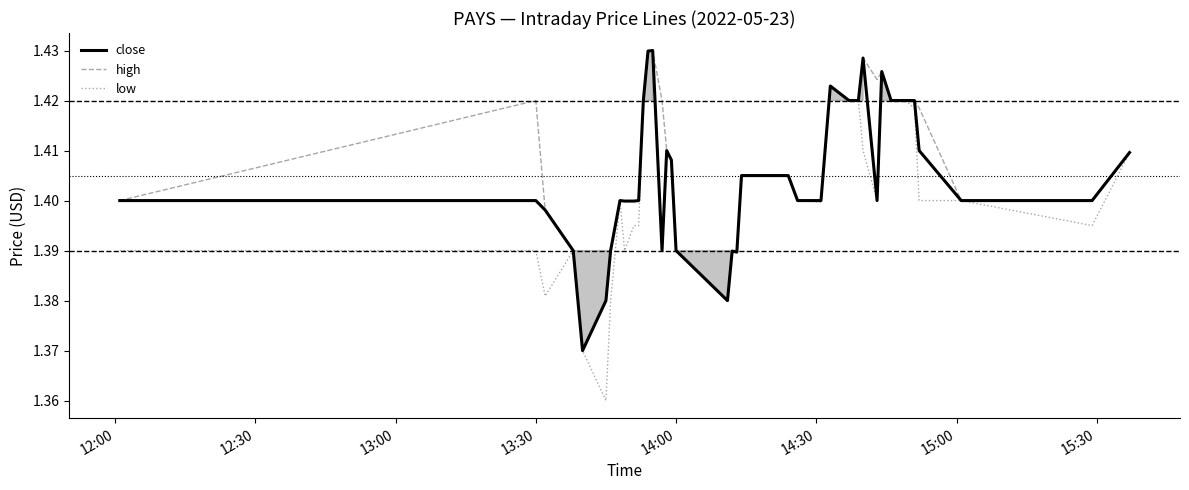

Reading left to right, extract all data points from this chart.

close: 1.4	1.4	1.4	1.4	1.4	1.4	1.4	1.4	1.4	1.4	1.4	1.4	1.4	1.4	1.4	1.4	1.4	1.4	1.4	1.4	1.4	1.4	1.4	1.4	1.4	1.4	1.4	1.4	1.4	1.4	1.4	1.4	1.4	1.4	1.4	1.4	1.4	1.4	1.4	1.4
high: 1.4	1.4	1.4	1.4	1.4	1.4	1.4	1.4	1.4	1.4	1.4	1.4	1.4	1.4	1.4	1.4	1.4	1.4	1.4	1.4	1.4	1.4	1.4	1.4	1.4	1.4	1.4	1.4	1.4	1.4	1.4	1.4	1.4	1.4	1.4	1.4	1.4	1.4	1.4	1.4
low: 1.4	1.4	1.4	1.4	1.4	1.4	1.4	1.4	1.4	1.4	1.4	1.4	1.4	1.4	1.4	1.4	1.4	1.4	1.4	1.4	1.4	1.4	1.4	1.4	1.4	1.4	1.4	1.4	1.4	1.4	1.4	1.4	1.4	1.4	1.4	1.4	1.4	1.4	1.4	1.4